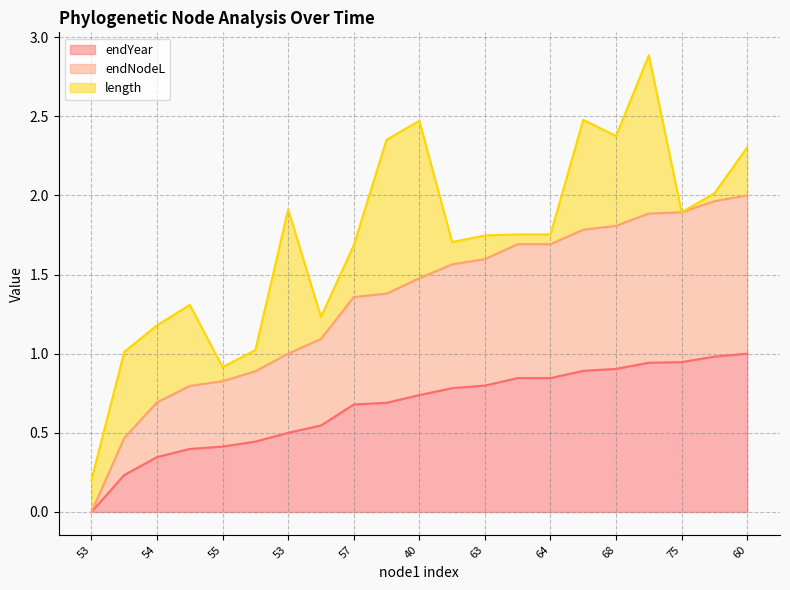

Which category has the highest value in the endYear series?

60